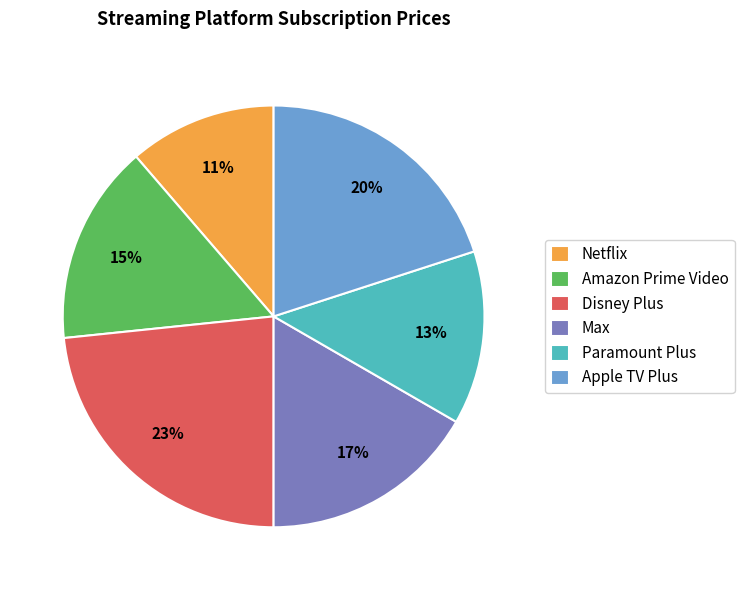

The Amazon Prime Video slice represents 29% of the pie. True or false?

False